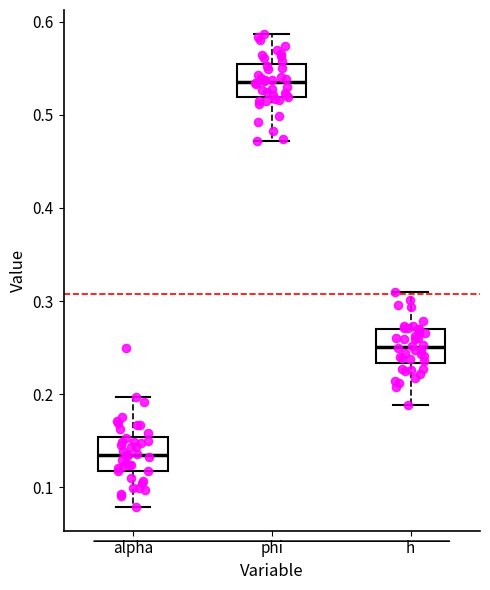

Where does the upper whisker of the box for phi end on the y-axis? The values are not printed on the chart, so give them approximately, as read against the axis.

0.59